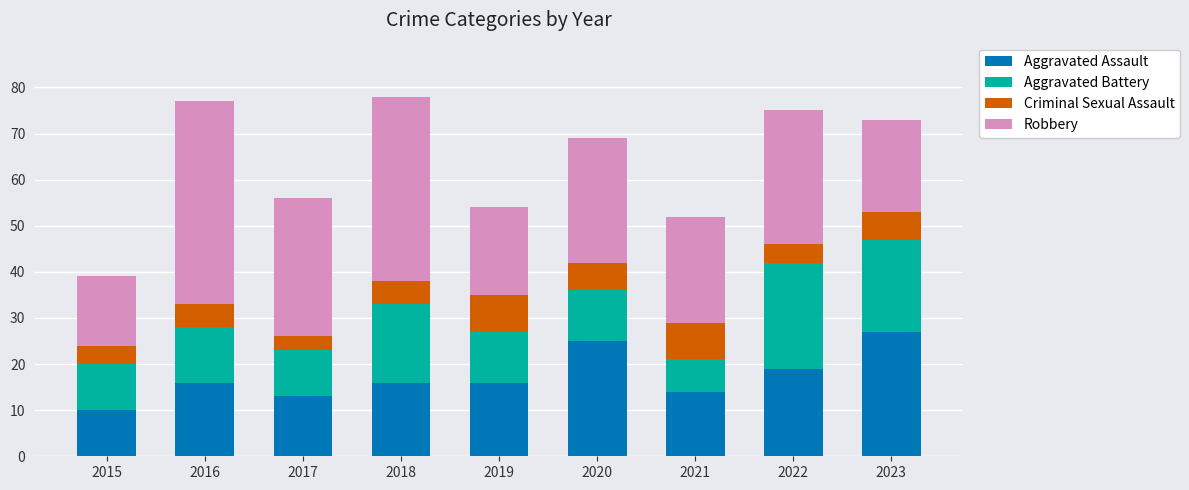

What is the total value across all series at 2021?

52